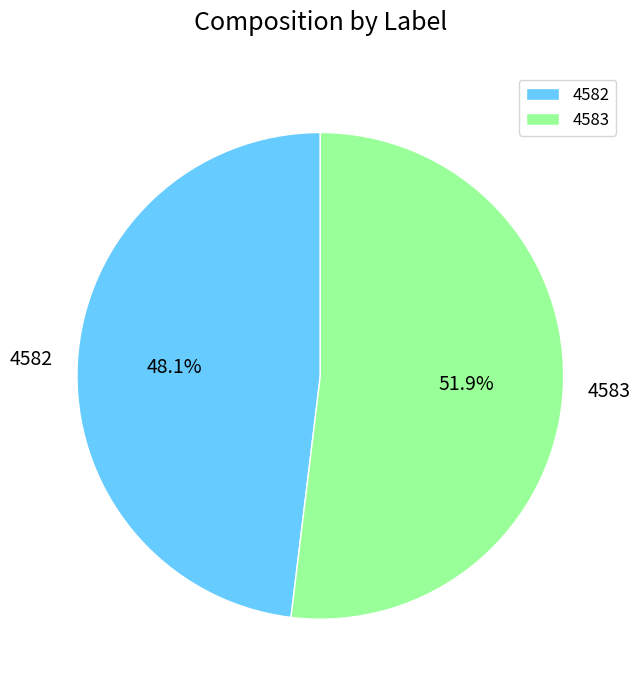

How many segments does this pie chart have?

2